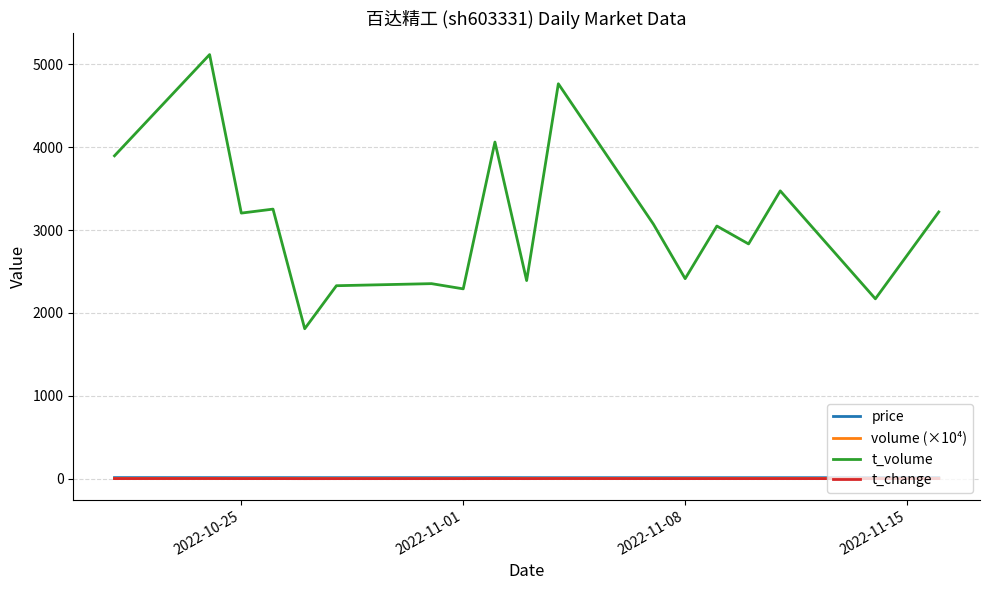

What is the difference between the second highest and minimum values in the t_volume series?

2955.0